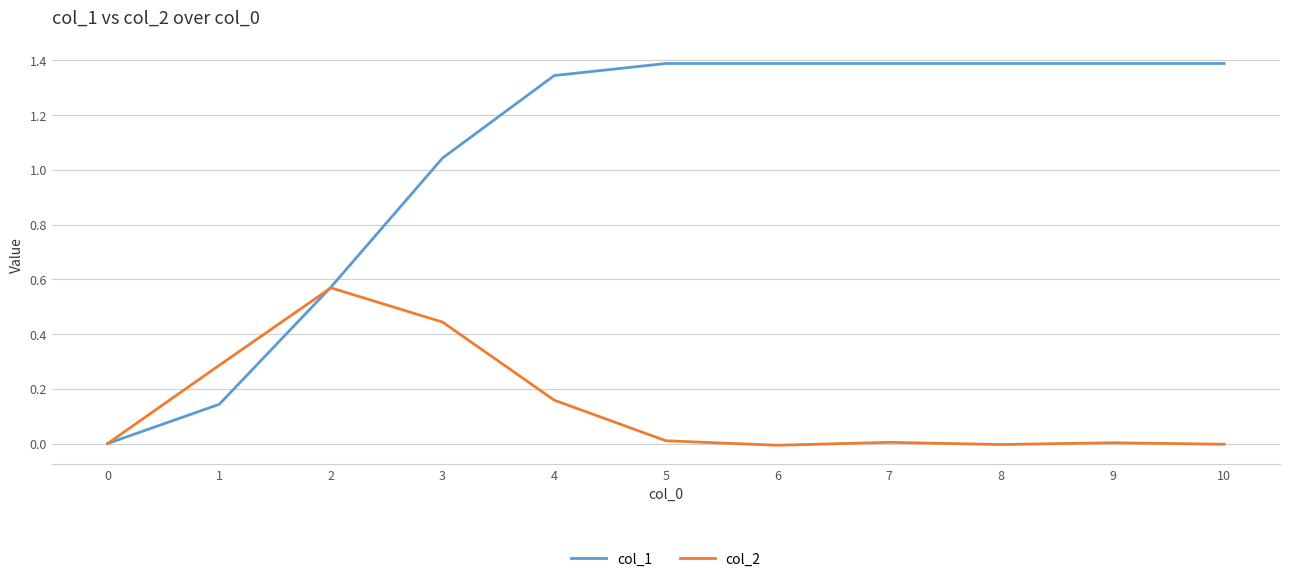

What is the difference between the maximum and minimum values in the col_1 series?

1.4